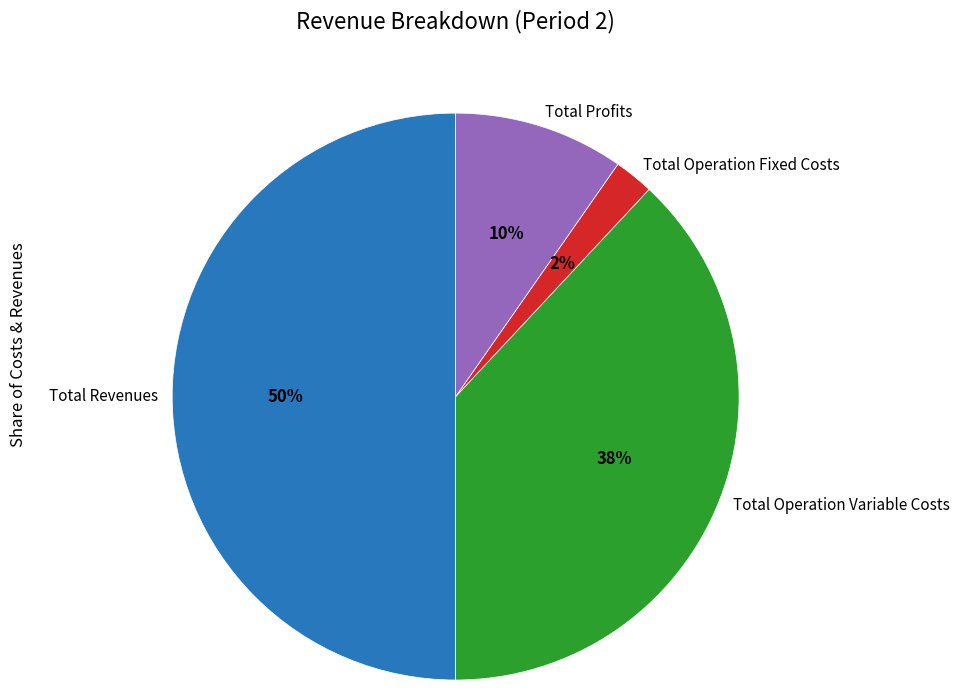

How many segments does this pie chart have?

4